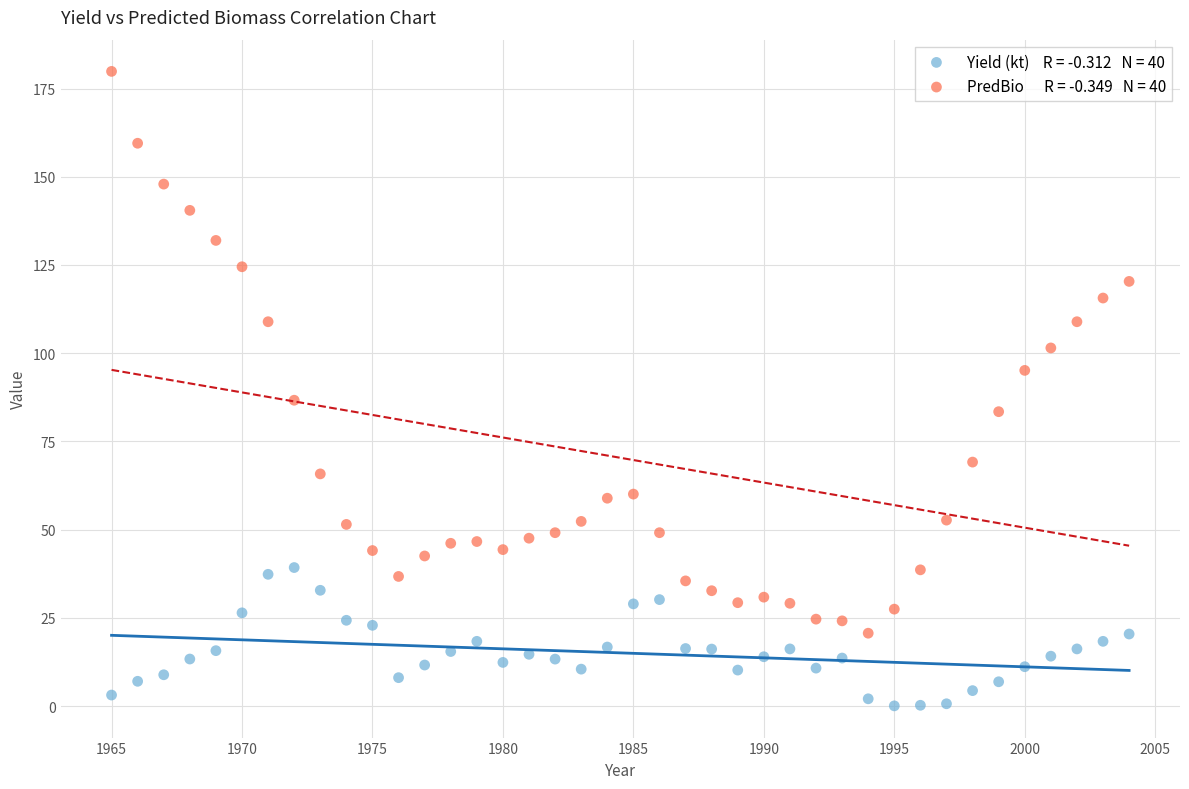

Across all data points, what is the range of Y values (max minus min)?

179.8